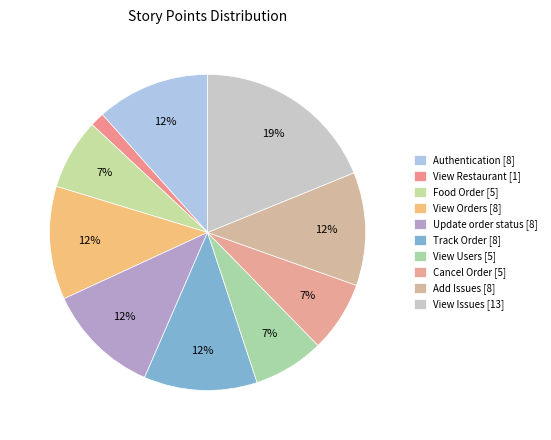

Is it true that Add Issues is 1% of the pie?

False